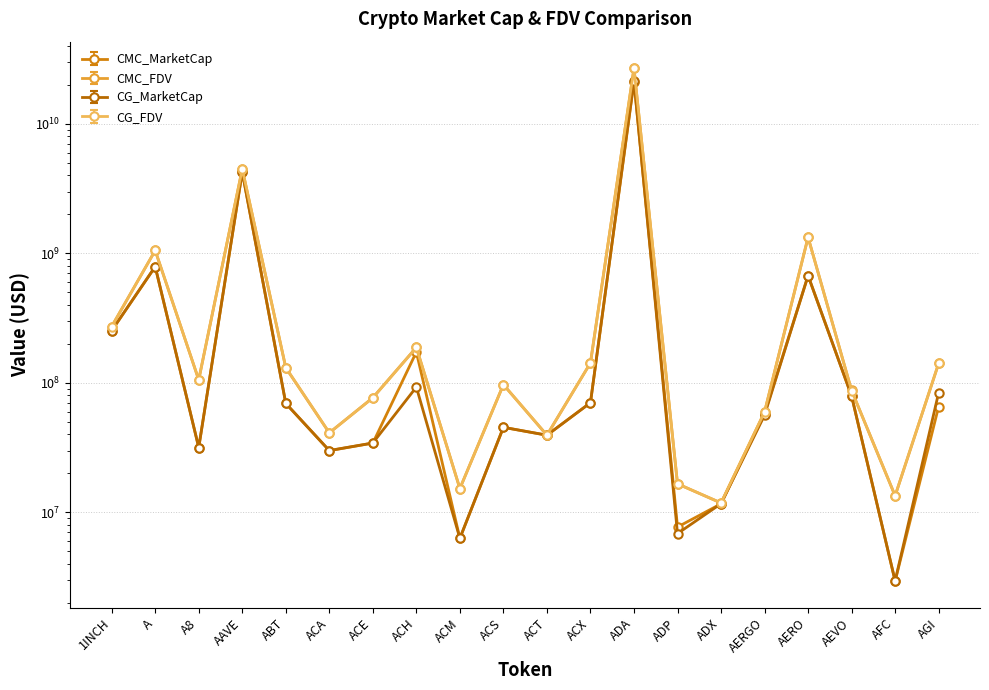

List the labels in order of CG_FDV value, smallest first.

ADX, AFC, ACM, ADP, ACT, ACA, AERGO, ACE, AEVO, ACS, A8, ABT, AGI, ACX, ACH, 1INCH, A, AERO, AAVE, ADA